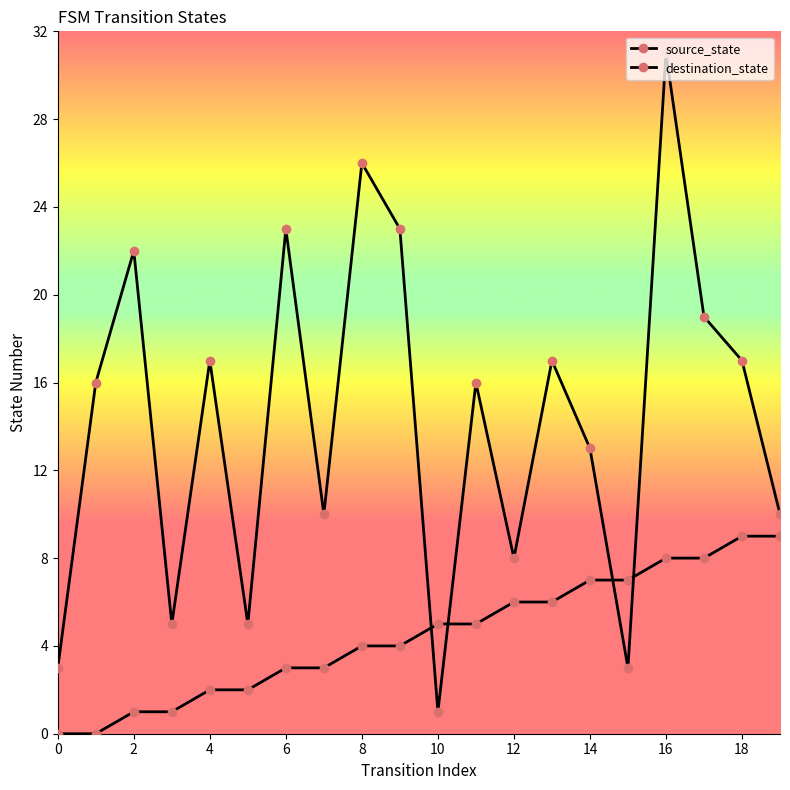

Count the number of categories in the chart.

20